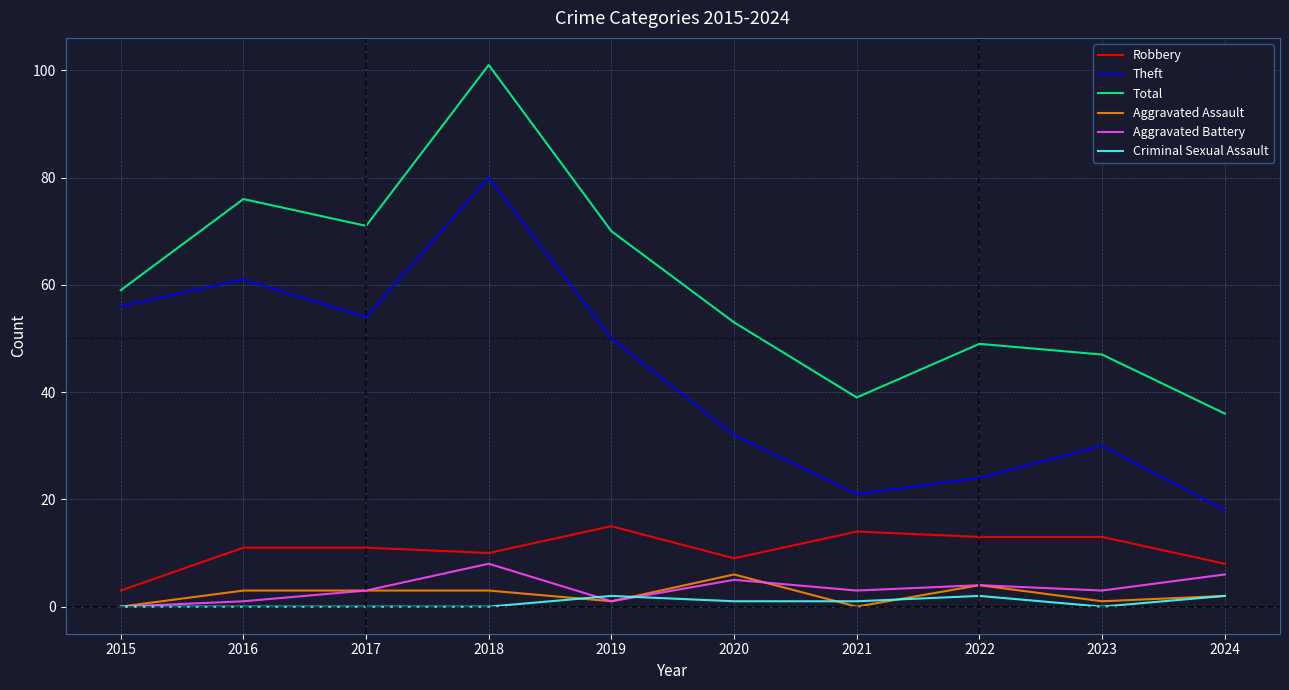

At which category does Aggravated Battery reach its first local valley?

2019